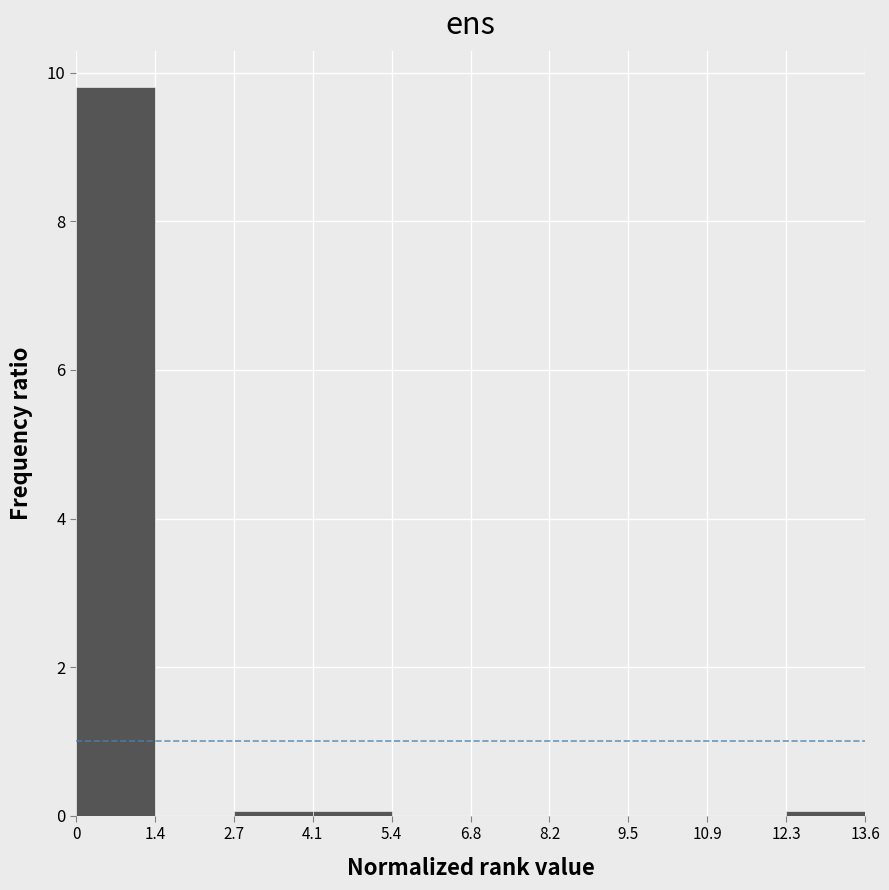

How tall is the bar that spans 0 to 1.4 on the x-axis? The values are not printed on the chart, so give them approximately, as read against the axis.

9.8